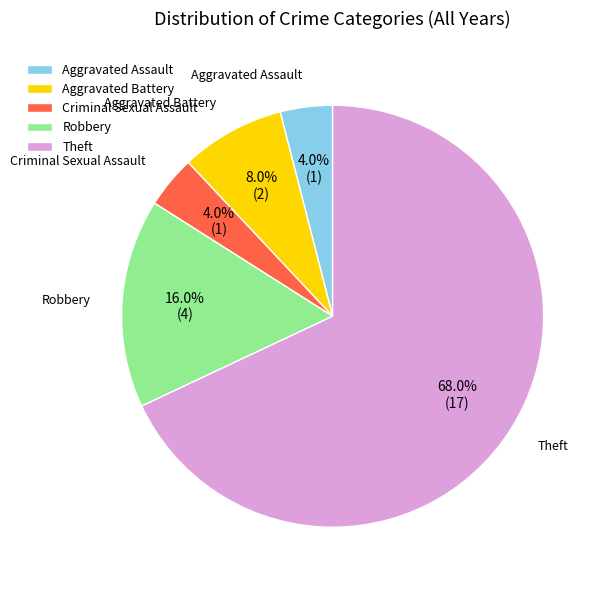

True or false: Criminal Sexual Assault accounts for 4% of the total.

True